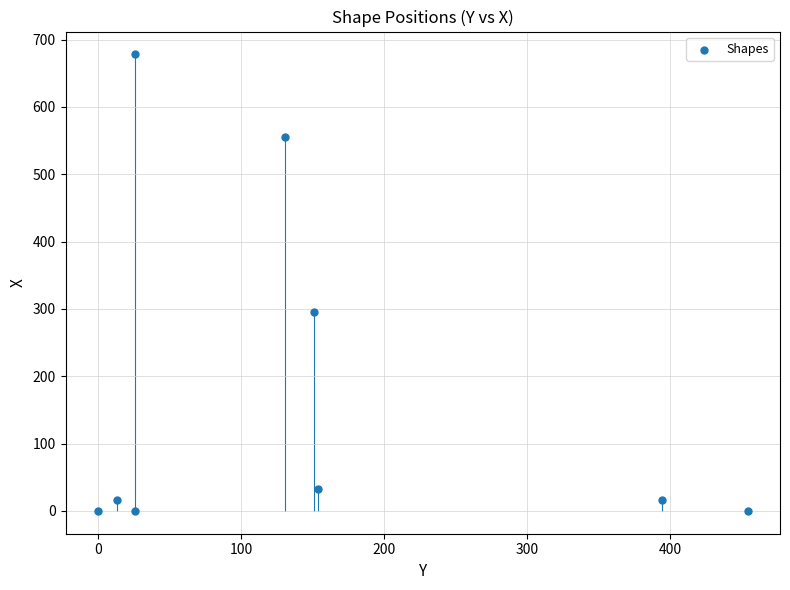

What is the range of X values (max minus min)?

454